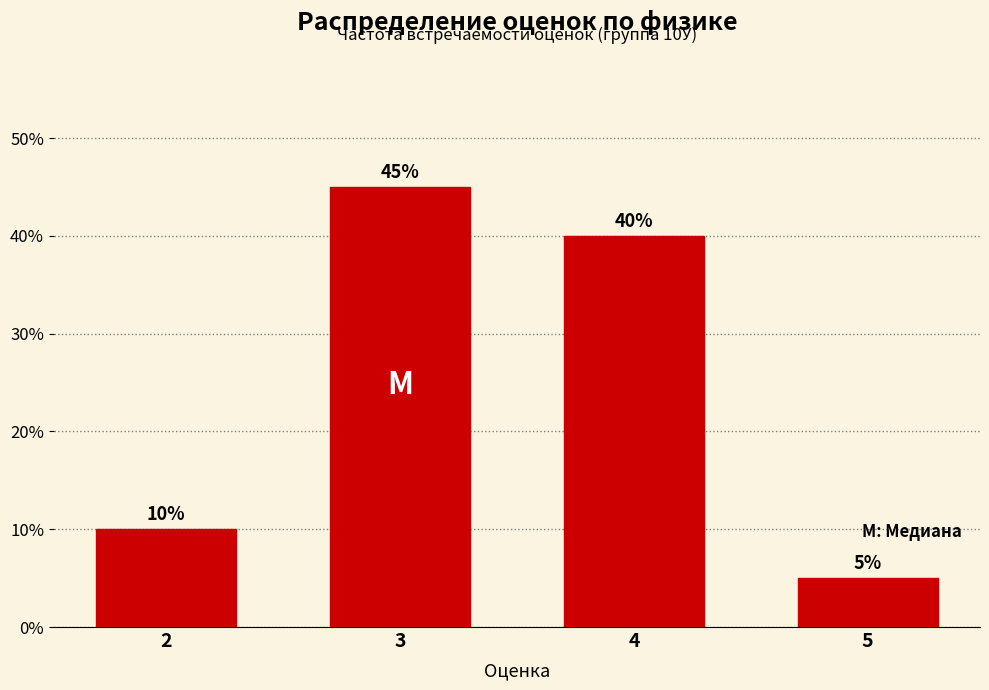

Reading right to left, what are all the values shown in this chart?

5=5	4=40	3=45	2=10